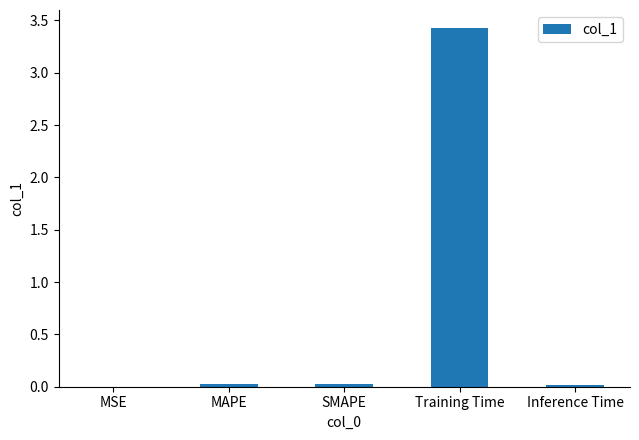

Is it true that the value at Training Time is 2.3?

False